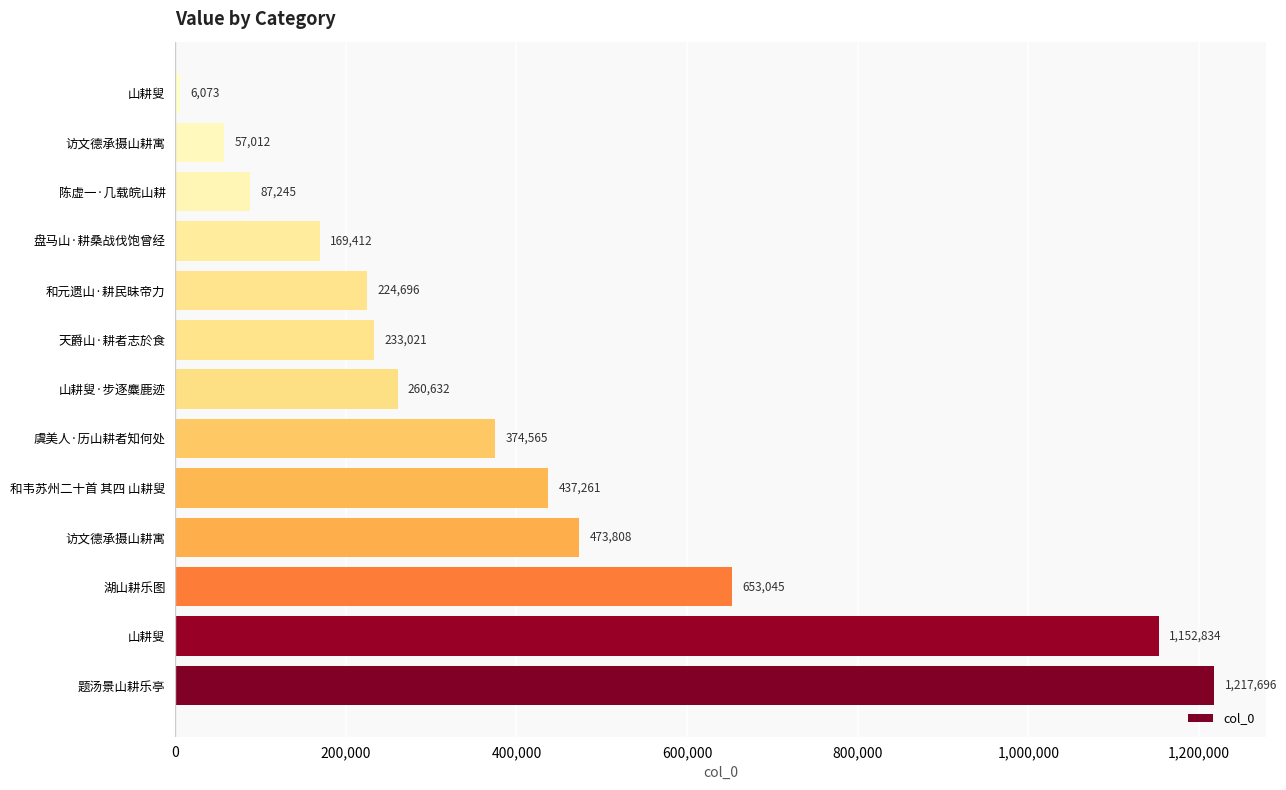

How many distinct data groups are displayed?

1